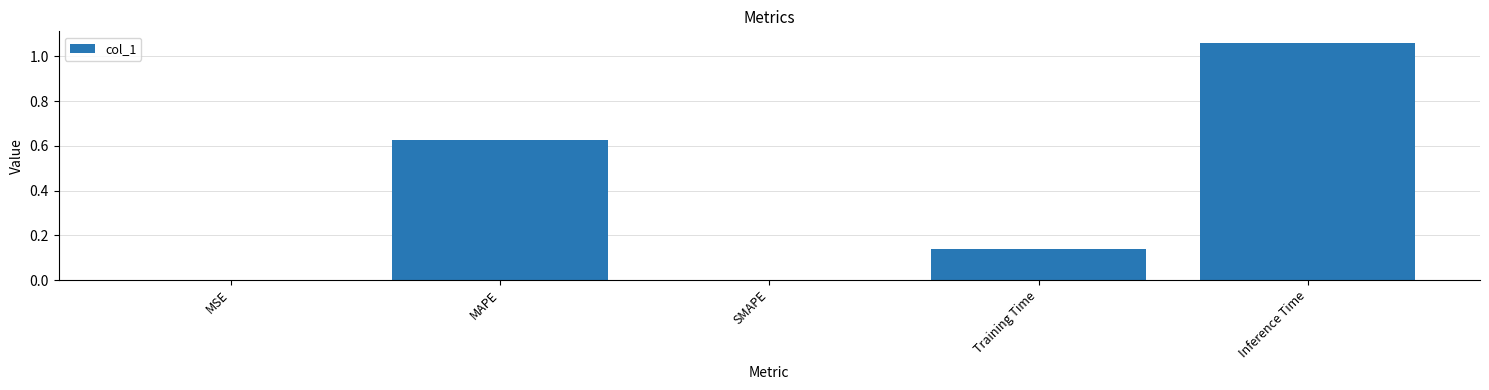

What is the sum of all values?

1.8